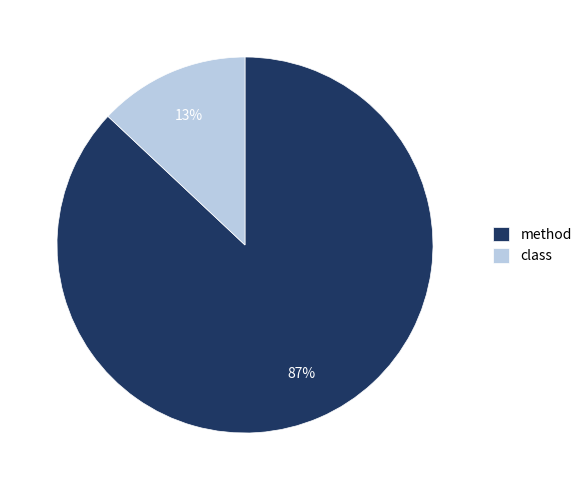

Is there any slice that represents more than half of the pie?

Yes